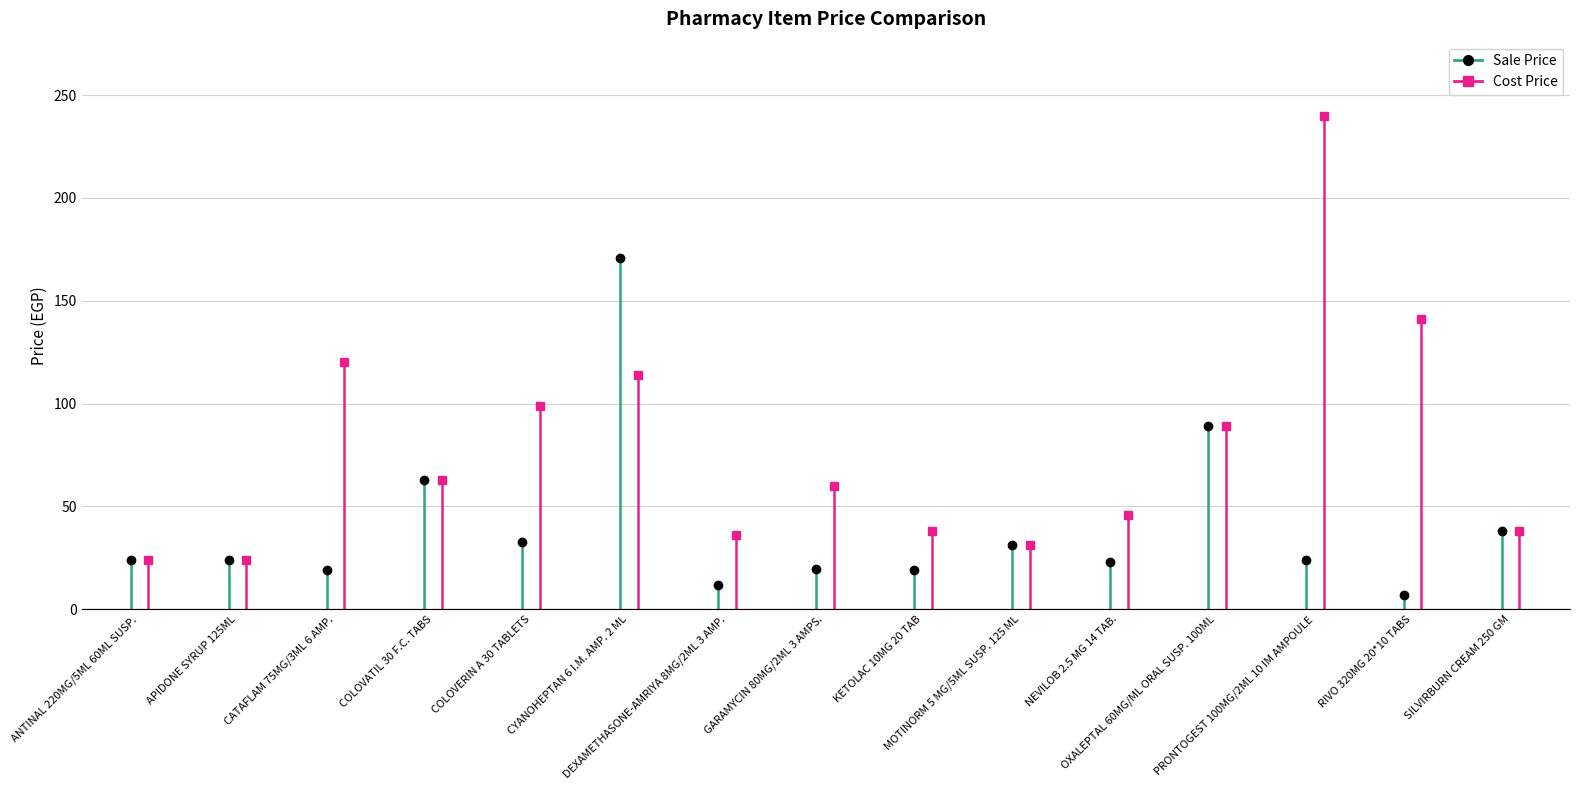

Count the number of data series in this chart.

2